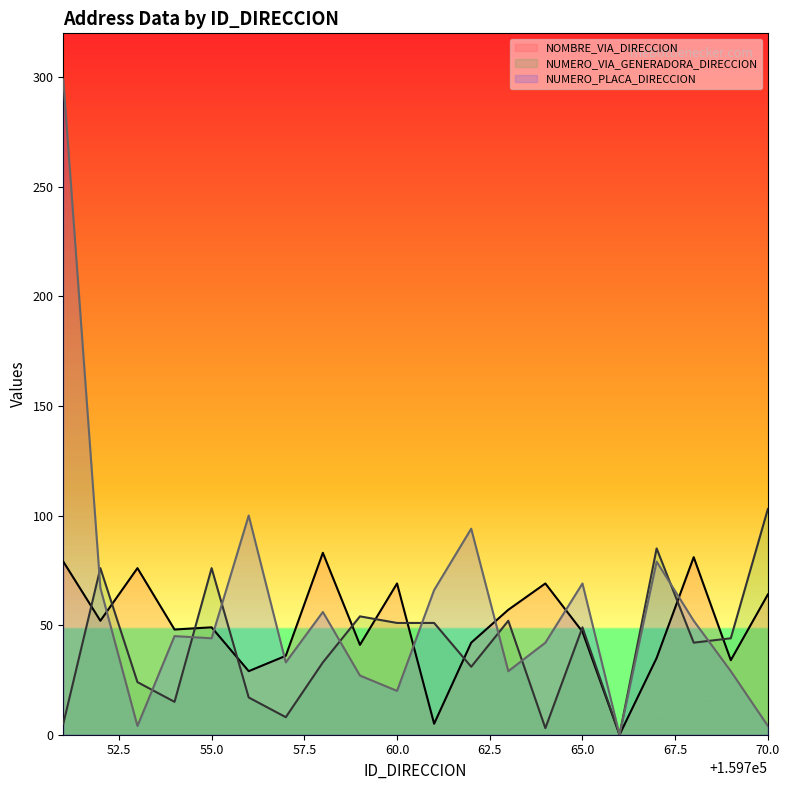

How many data points in NUMERO_PLACA_DIRECCION (line) are less than 45?

10